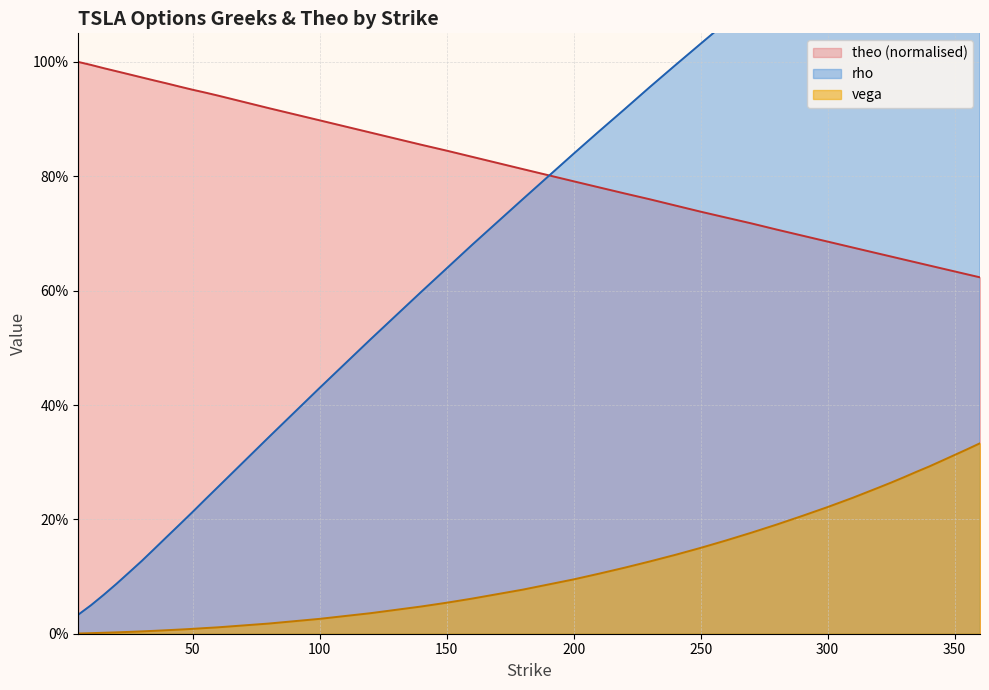

True or false: vega and rho intersect in this chart.

False